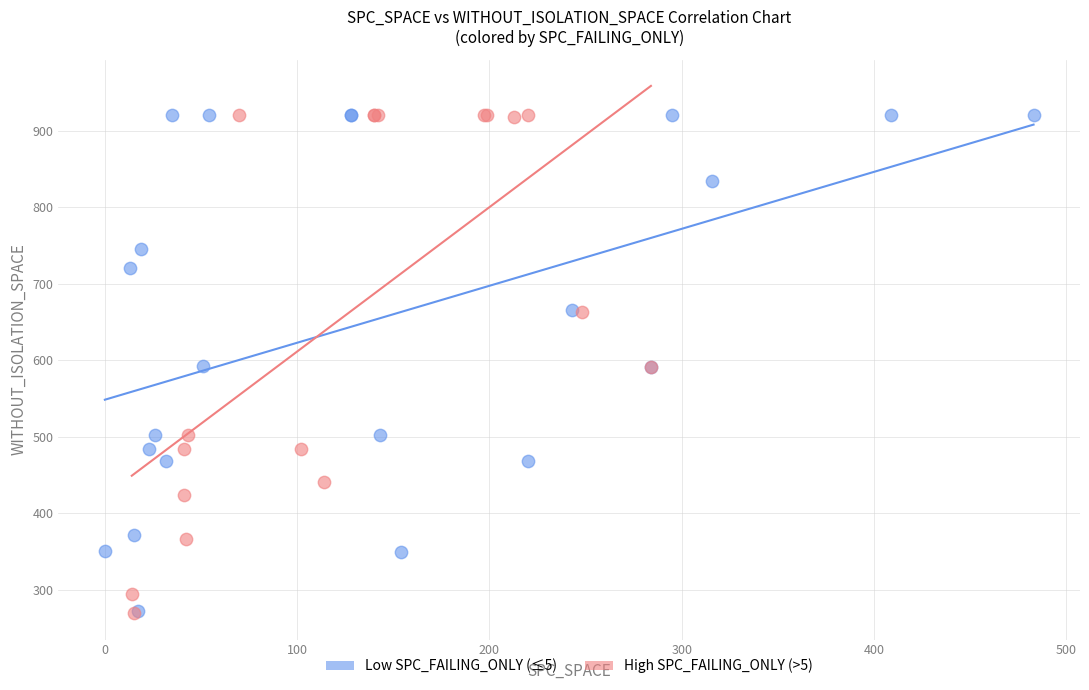

What are all the series names shown in the legend?

Low SPC_FAILING_ONLY (≤5), High SPC_FAILING_ONLY (>5)